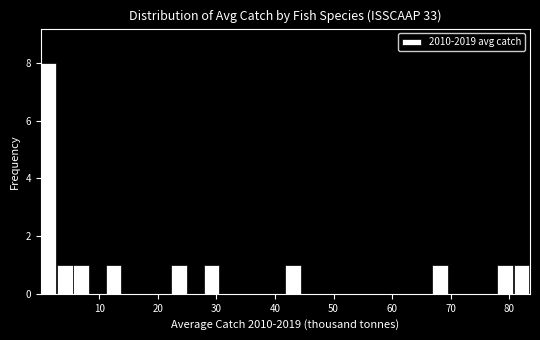

Read against the x-axis, roughly where is the centre of the tallest bar?

1